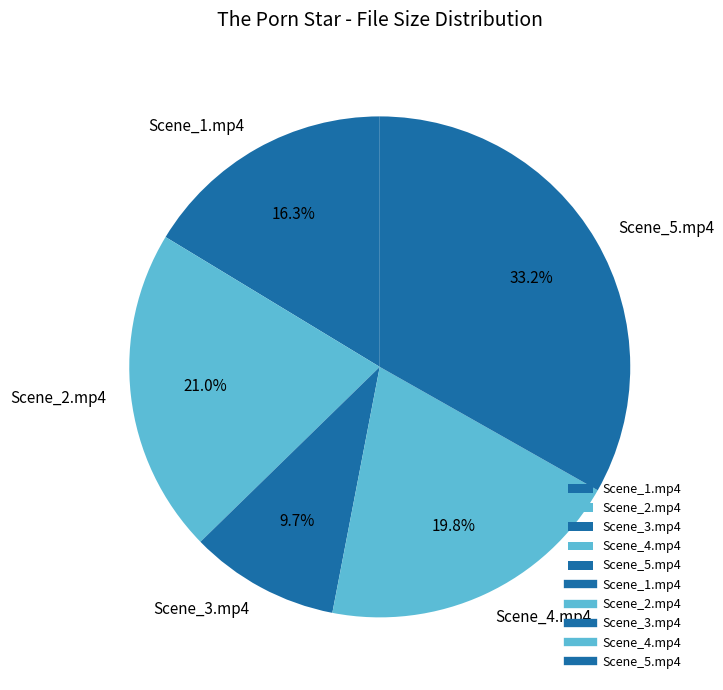

How many segments does this pie chart have?

5